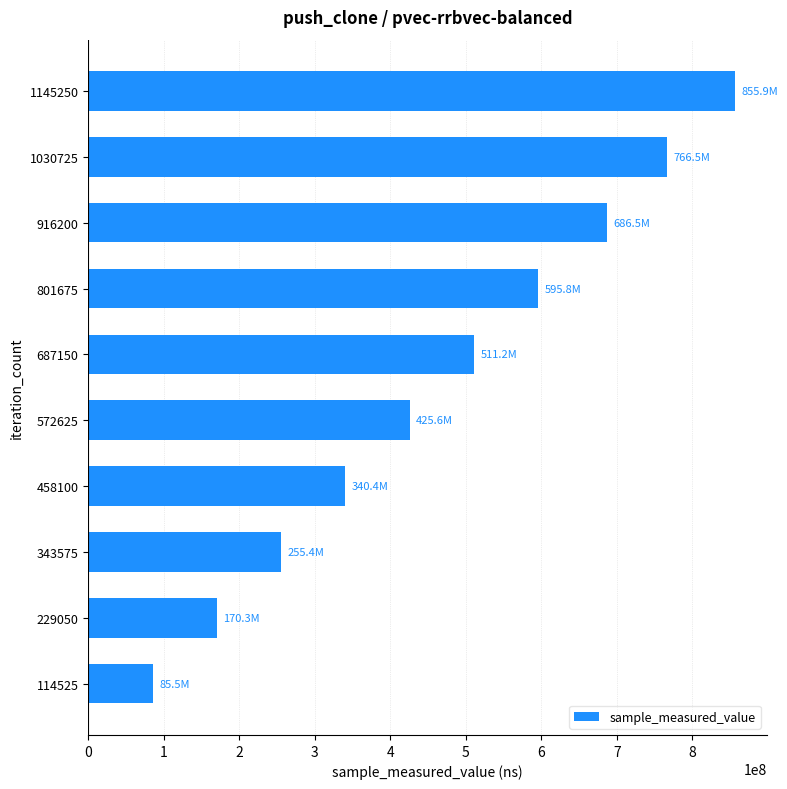

The value at 114525 is 85469108. True or false?

True